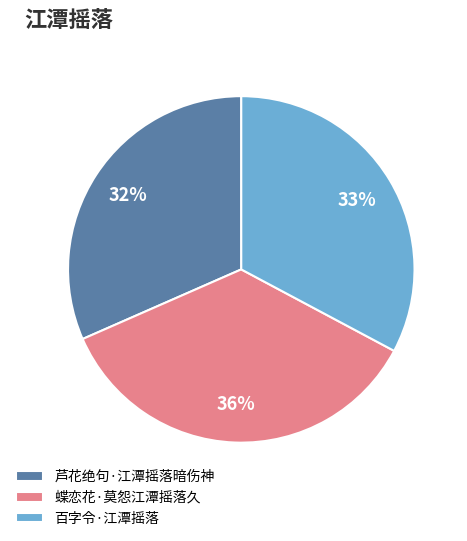

Count the number of slices in the pie.

3